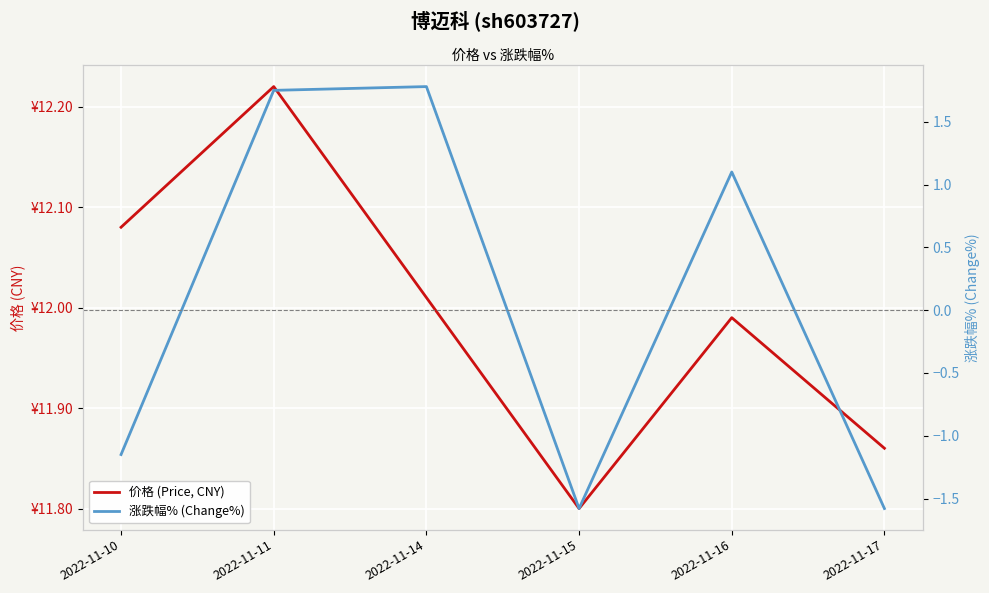

True or false: 价格 (Price, CNY) and 涨跌幅% (Change%) intersect in this chart.

False